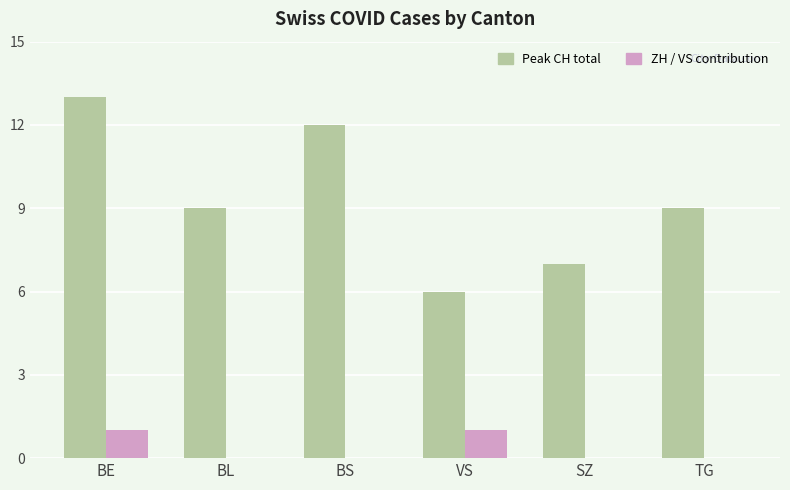

Which category has the highest value across all series?

BE